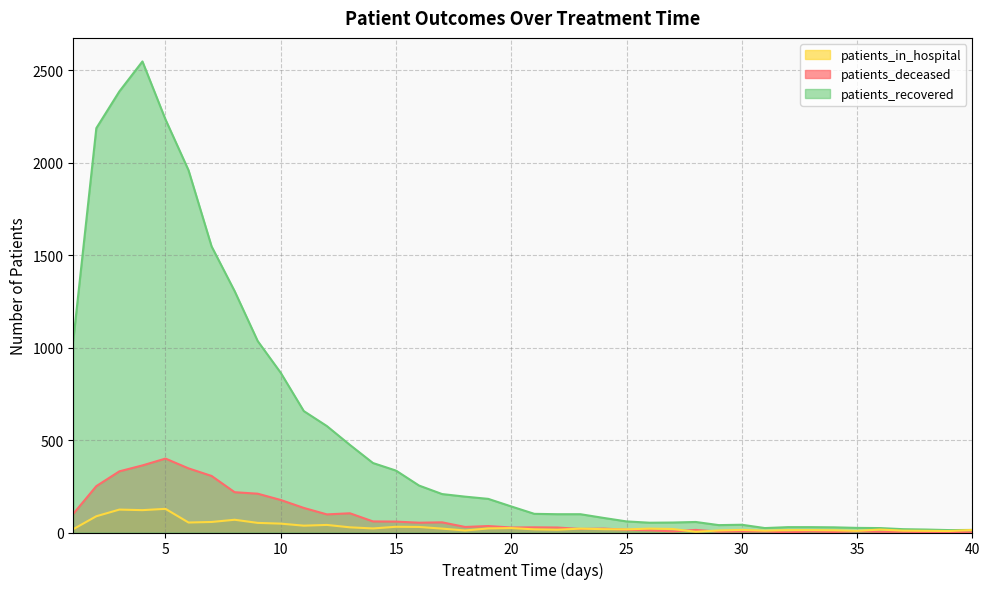

Which category has the highest value in the patients_in_hospital series?

5